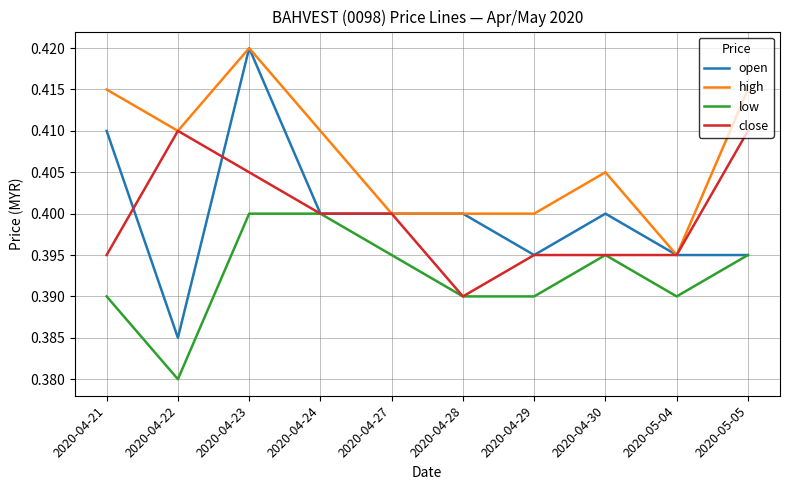

The value of close at 2020-05-05 is 0.4. True or false?

True